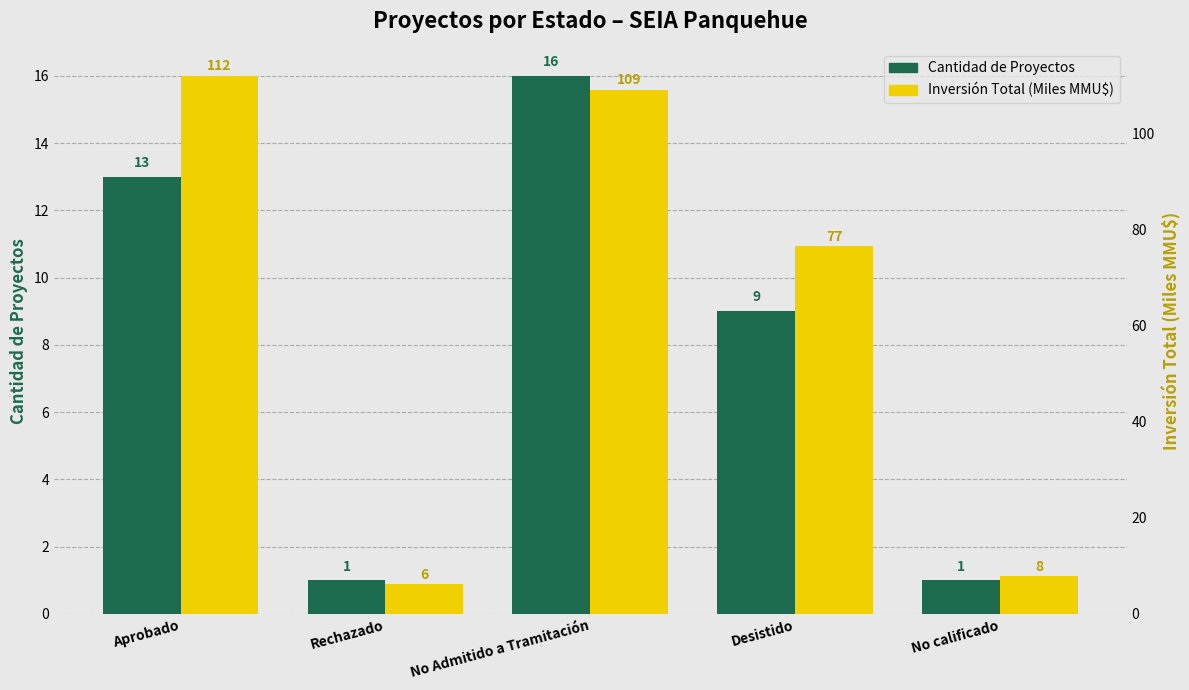

List the series in order of their peak value, highest first.

Inversión Total (MMMU$), Cantidad de Proyectos